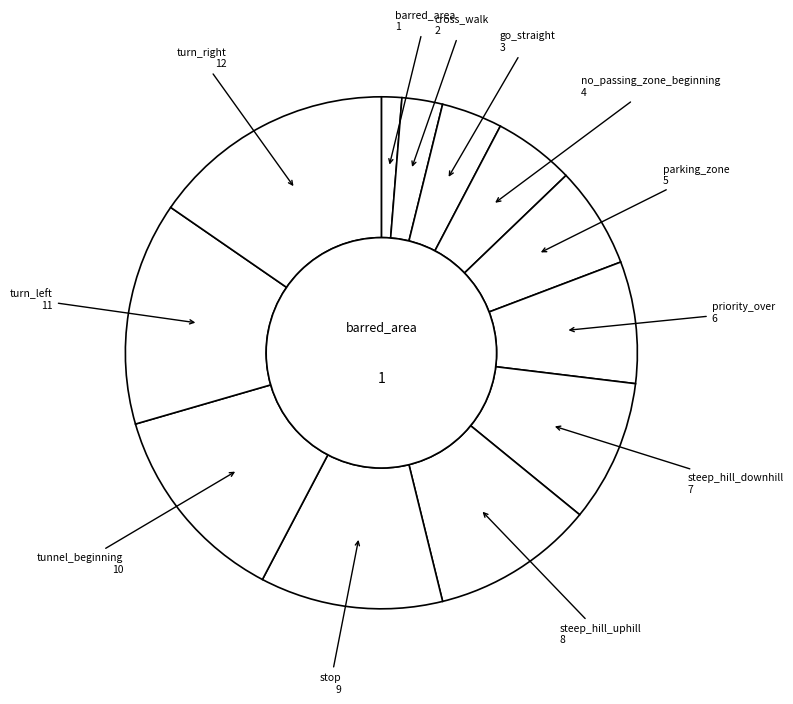

How many segments does this pie chart have?

12